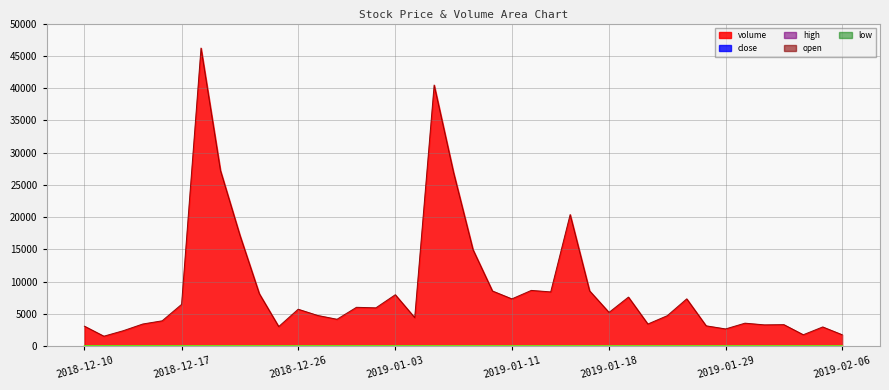

True or false: volume and open intersect in this chart.

False